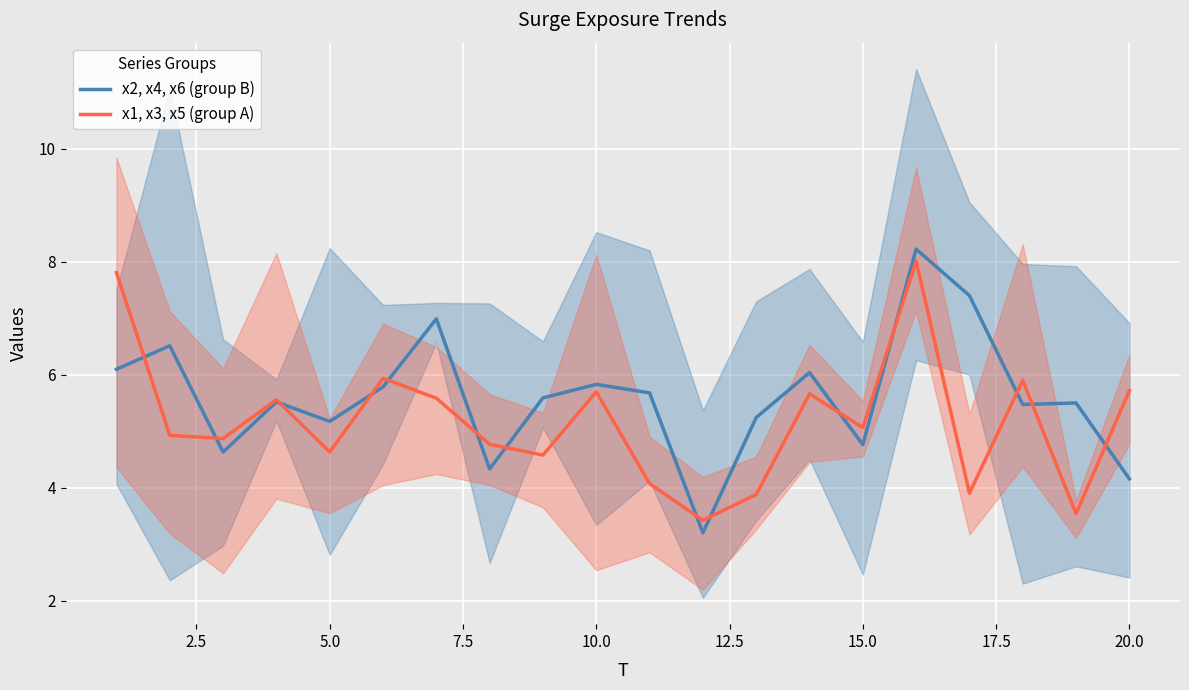

What is the maximum value for x2, x4, x6 (group B)?

8.2